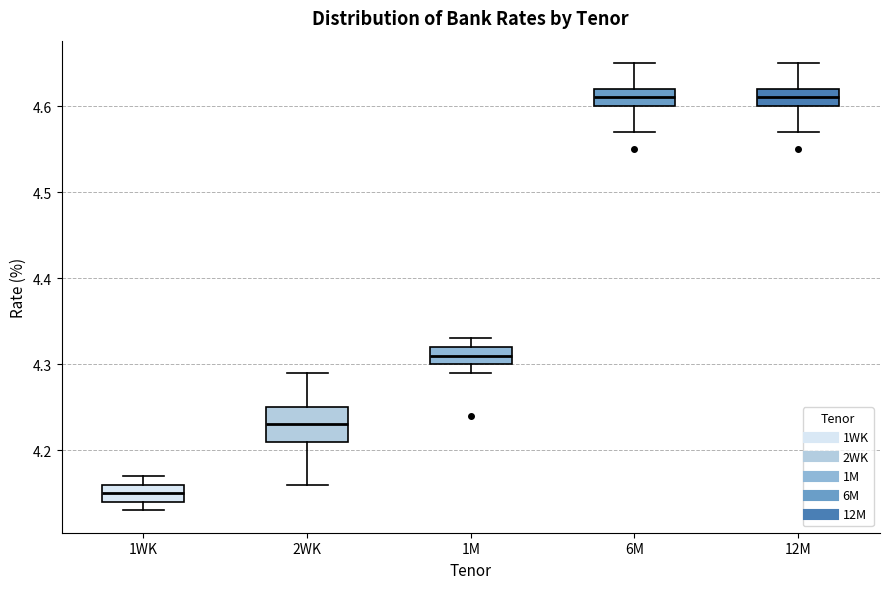

Which box has the lowest median line?

1WK